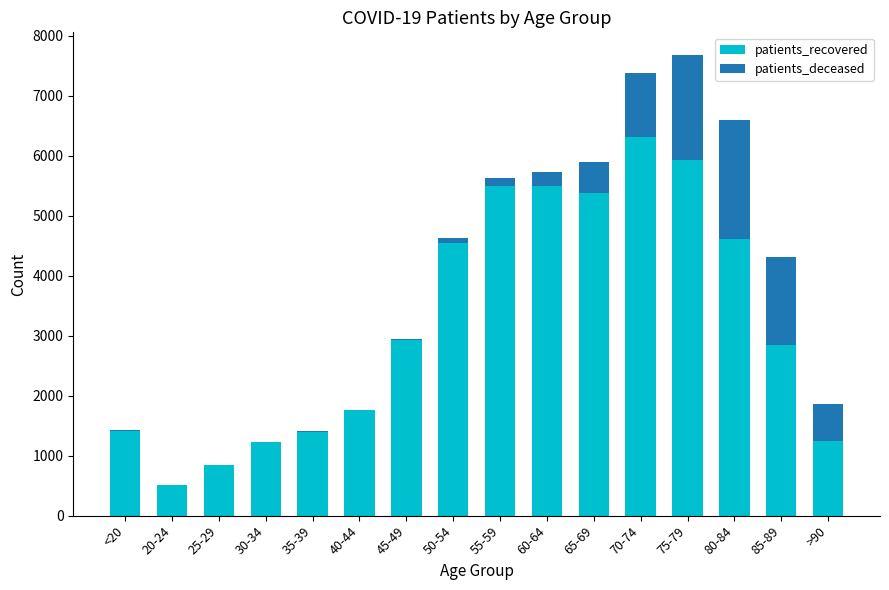

What is the maximum value for patients_recovered?

6310